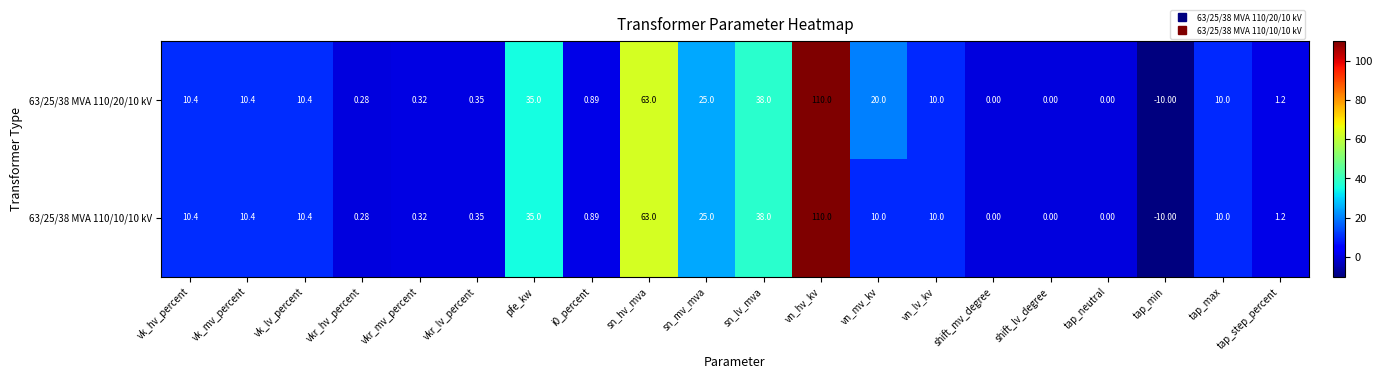

Is the value of 63/25/38 MVA 110/10/10 kV at i0_percent greater than the value of 63/25/38 MVA 110/20/10 kV at sn_hv_mva?

No